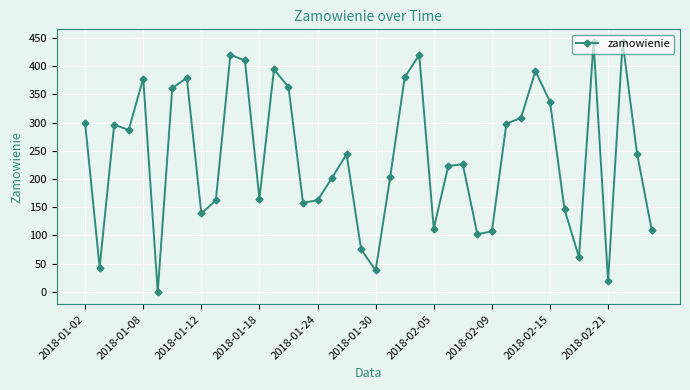

True or false: there are more than 2 points higher than both neighbors.

True